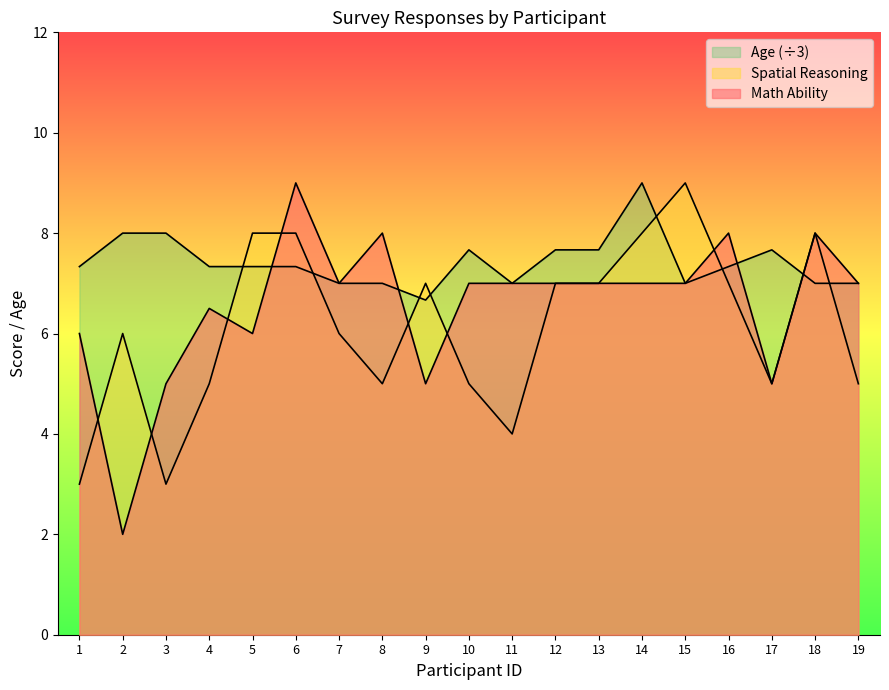

How many interior local valleys does the Spatial Reasoning series have?

4